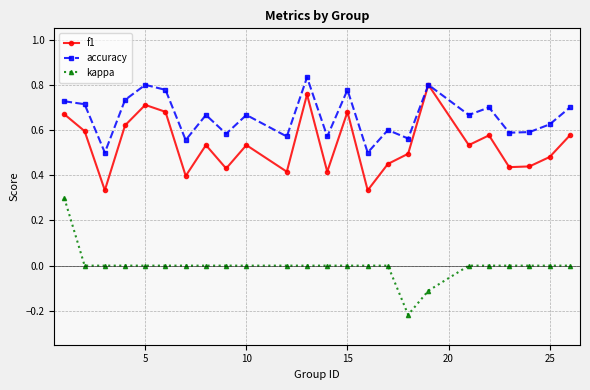

What are all the series names shown in the legend?

f1, accuracy, kappa